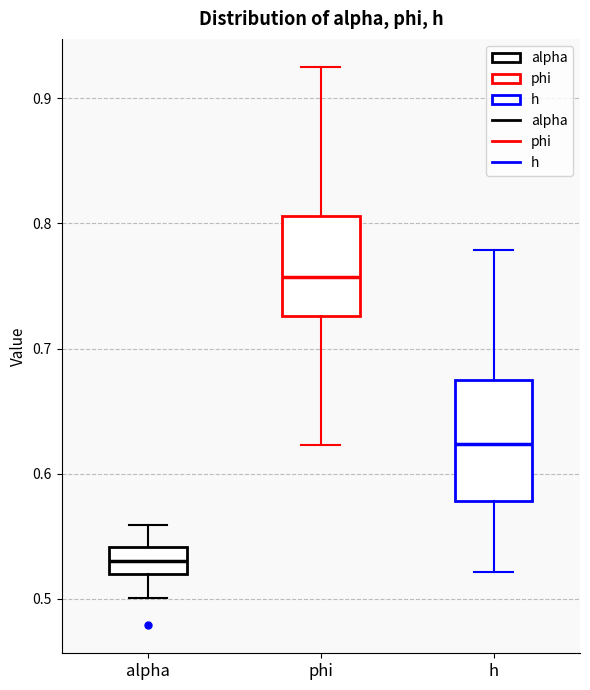

Which box's median line is the lowest?

alpha